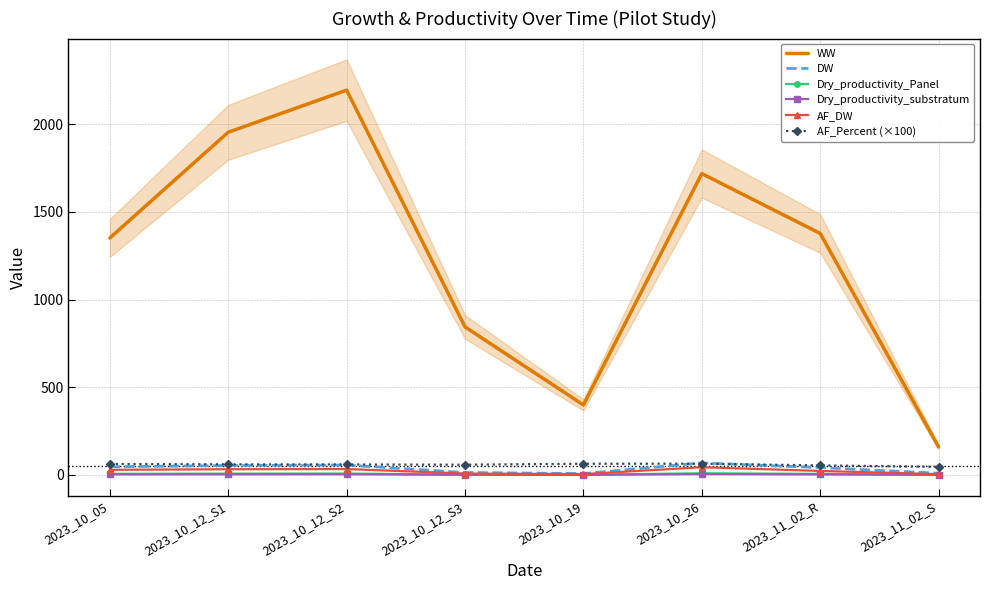

True or false: WW and DW cross at least once.

False